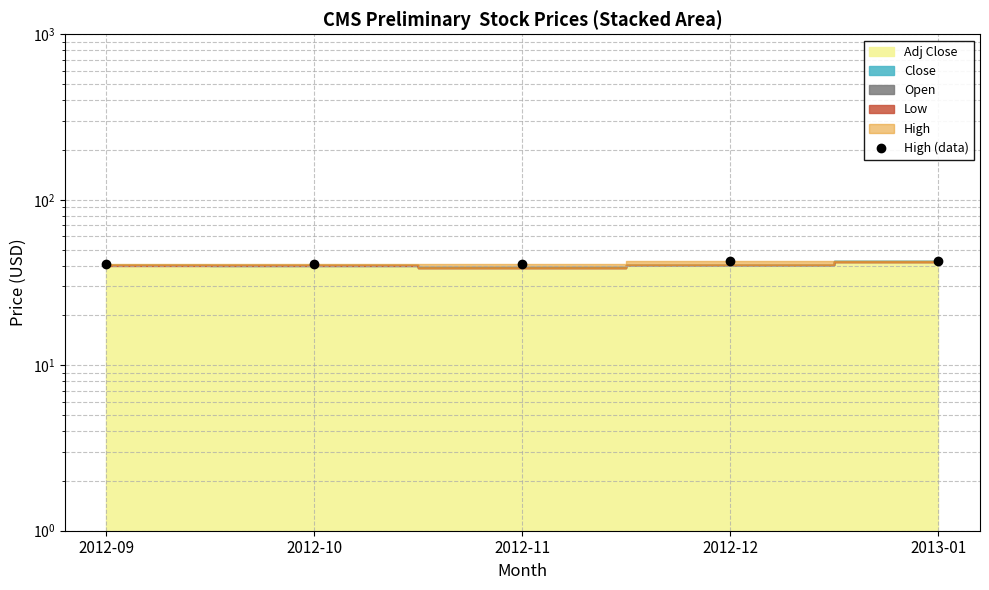

The chart shows a value of 40.7 at 2012-11. True or false?

True